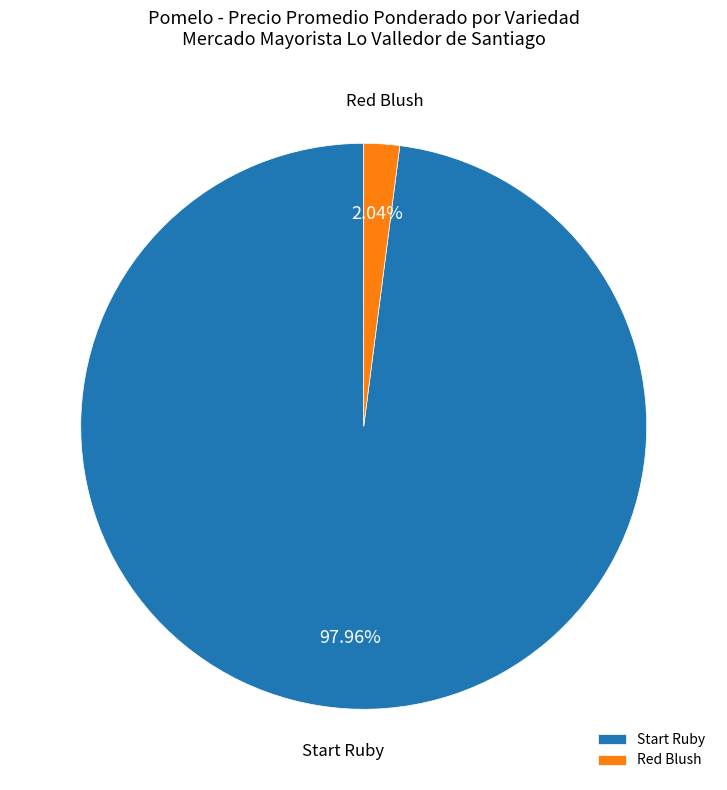

To the nearest percent, what is the average slice percentage?

50%